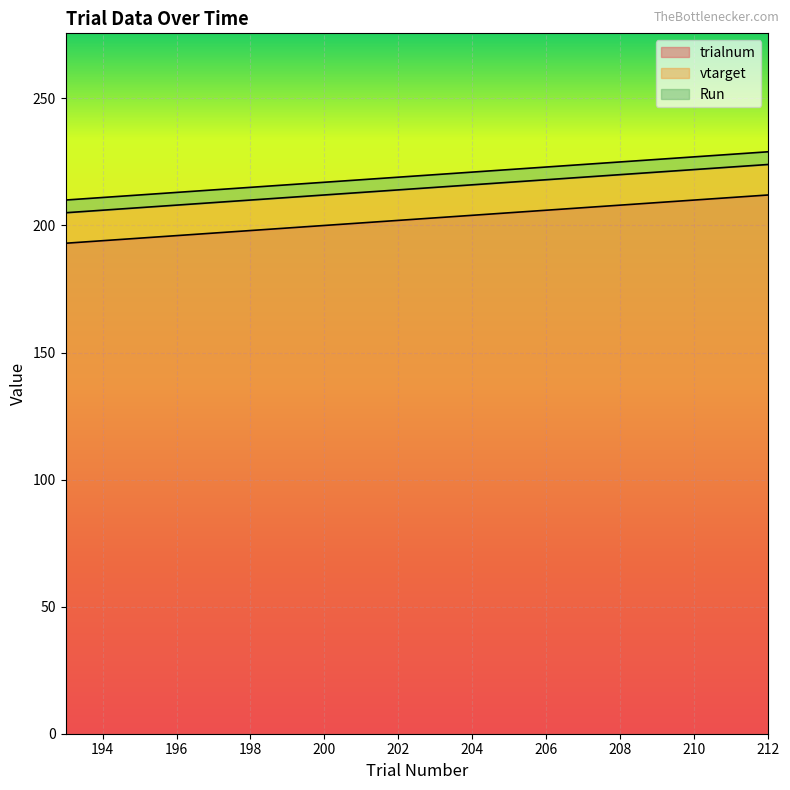

Rank the categories by vtarget value from lowest to highest.

193, 194, 195, 196, 197, 198, 199, 200, 201, 202, 203, 204, 205, 206, 207, 208, 209, 210, 211, 212